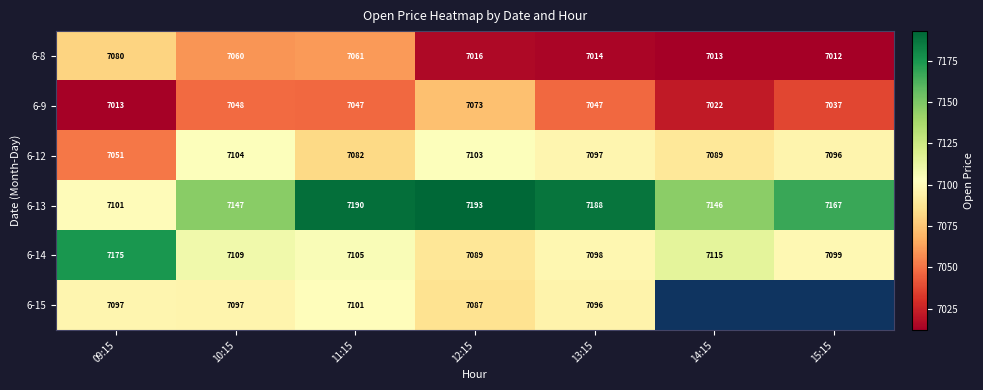

What is the minimum value shown in the chart?

7012.0